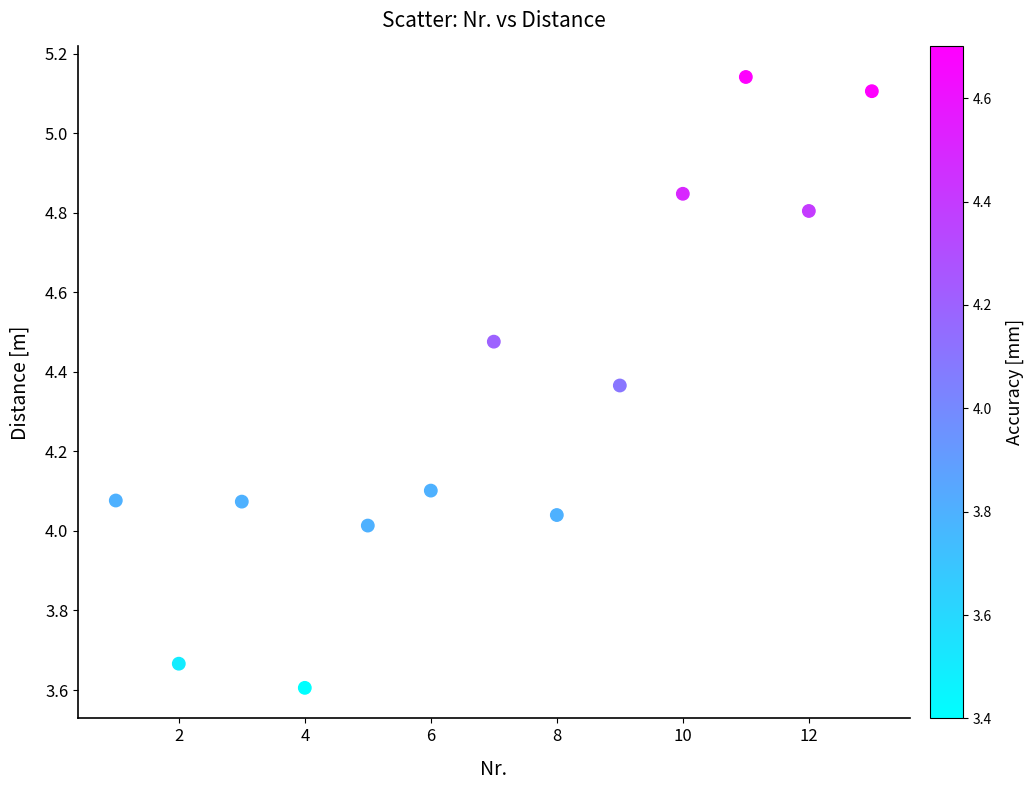

What is the range of X values (max minus min)?

12.0